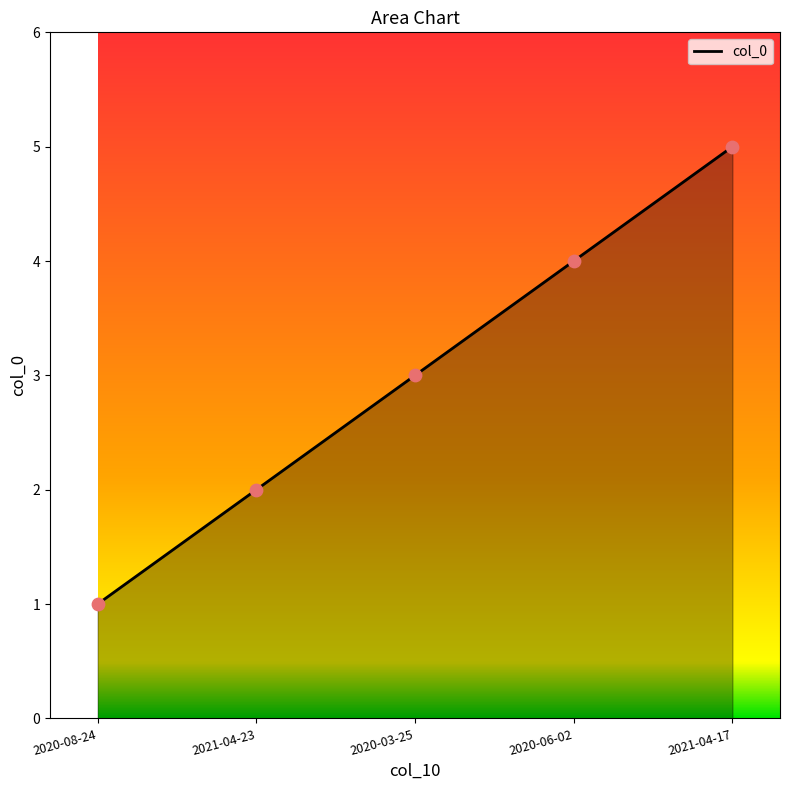

Which has a higher value, 2021-04-23 or 2021-04-17?

2021-04-17